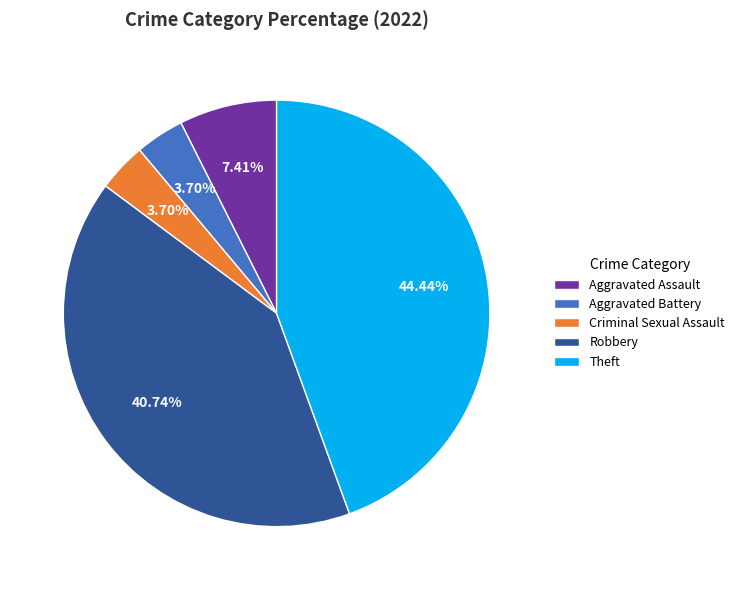

Does Aggravated Battery account for over 50% of the chart?

No